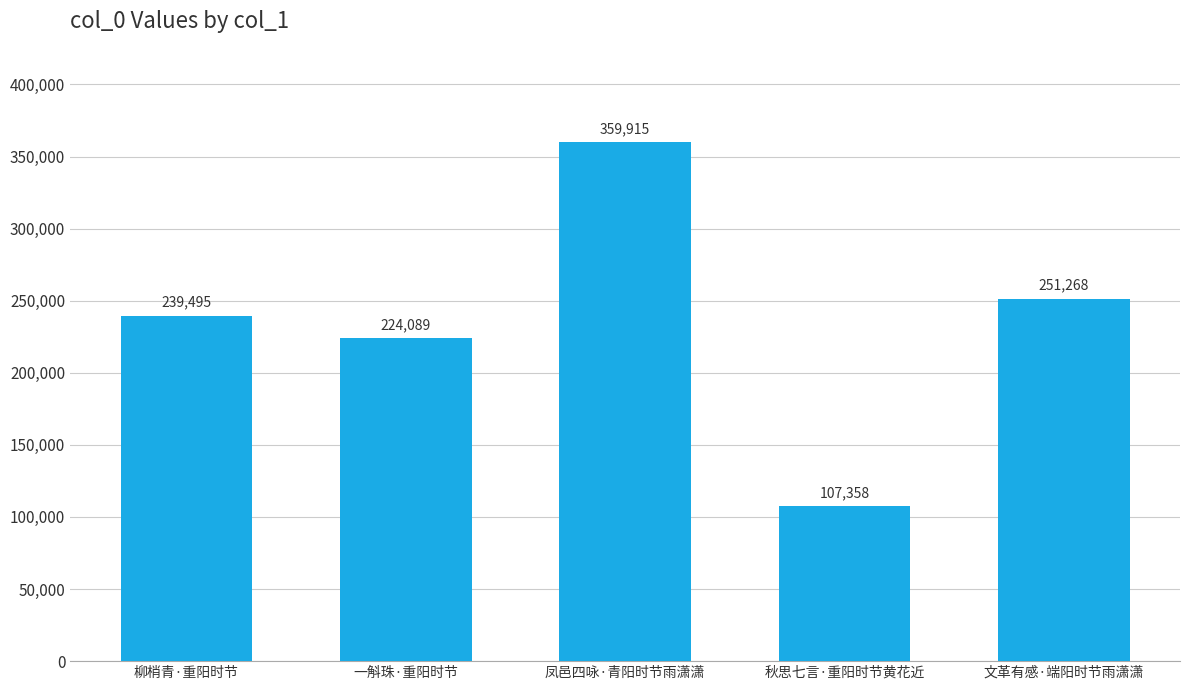

At which category does the chart reach its minimum across all series?

秋思七言·重阳时节黄花近